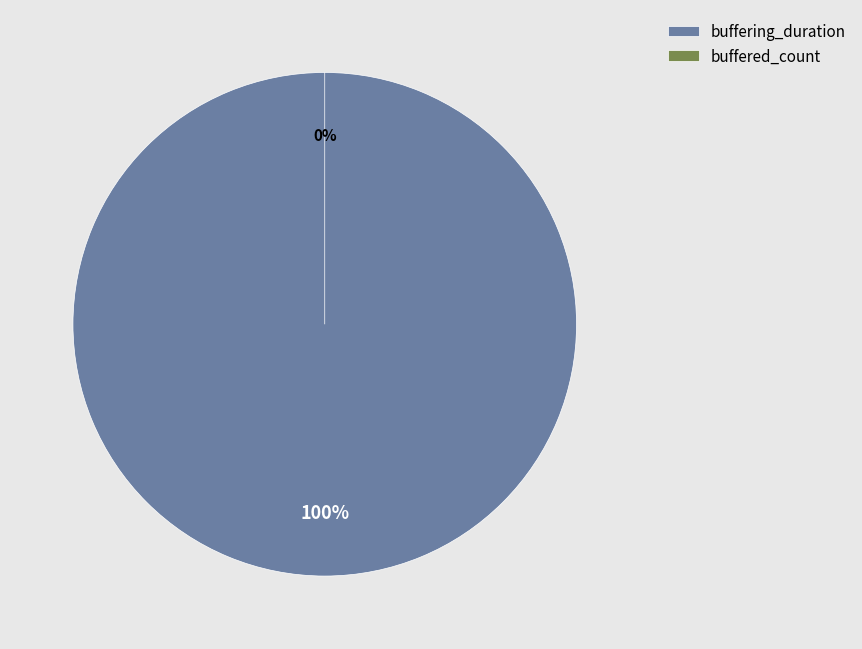

Combined, what portion of the pie is buffered_count and buffering_duration?

100.0%